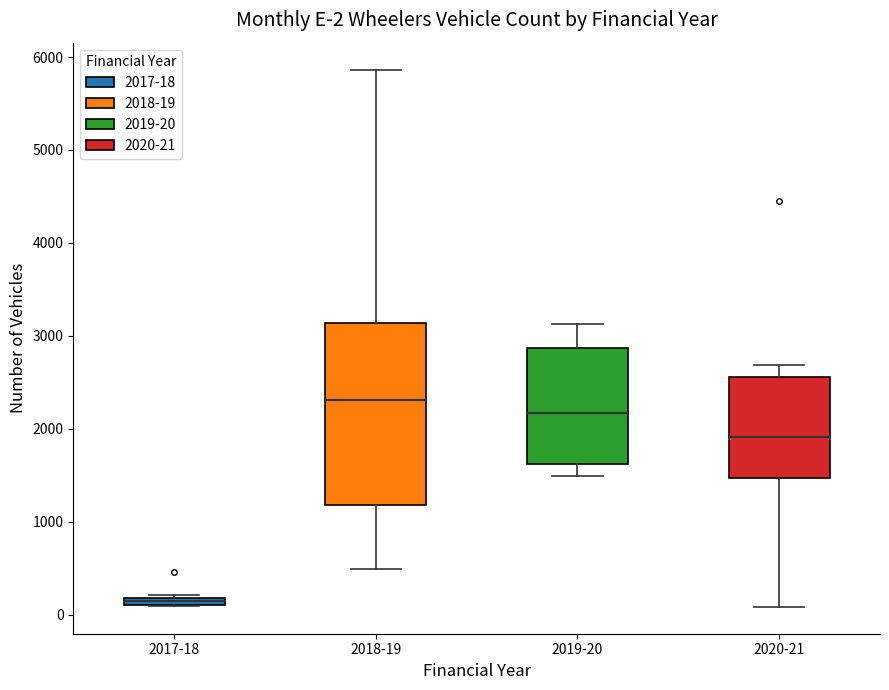

Comparing the boxes themselves (not the whiskers), which one is the tallest?

2018-19